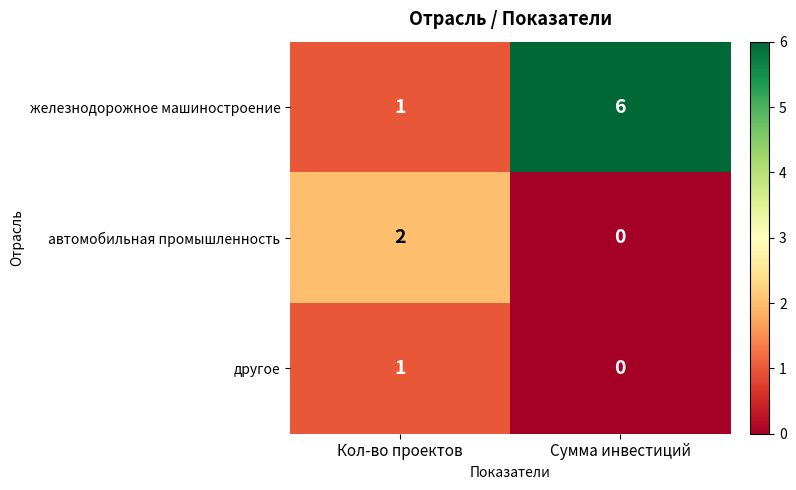

What is the sum of the железнодорожное машиностроение values at Сумма инвестиций and Кол-во проектов?

7